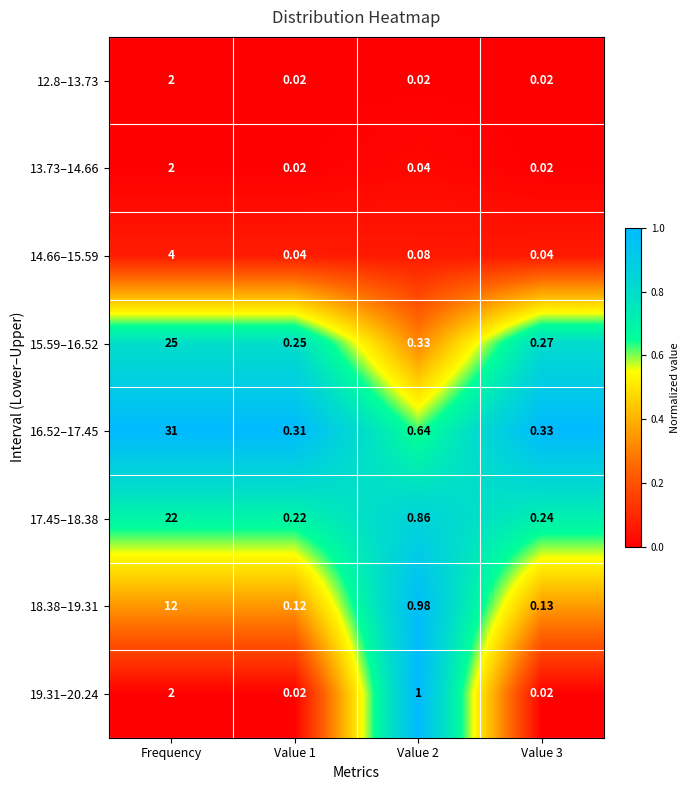

What is the total value across all series at Frequency?

100.0